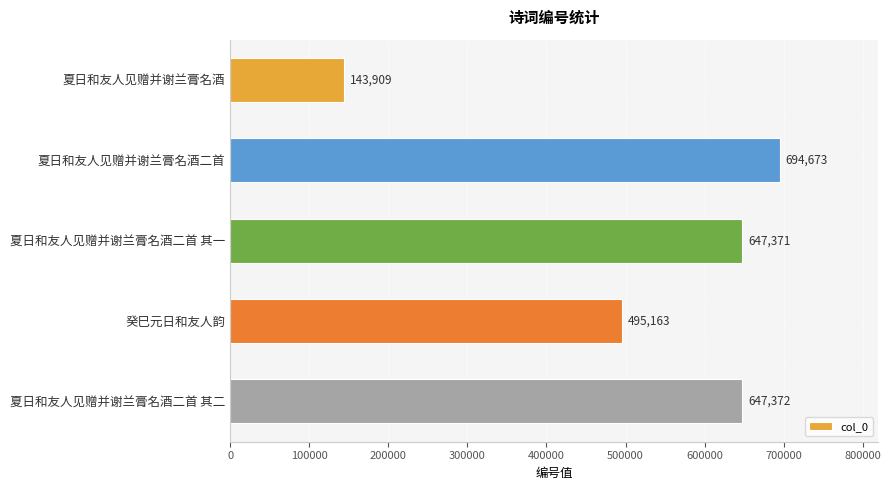

Where is the data nearest to the value 419291?

癸巳元日和友人韵